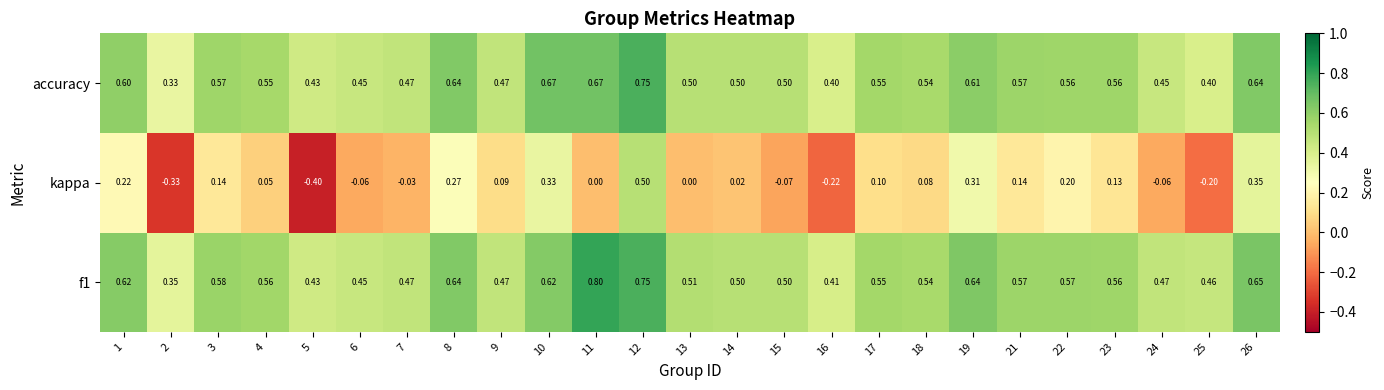

Between 10 and 15, which series saw the biggest shift?

kappa